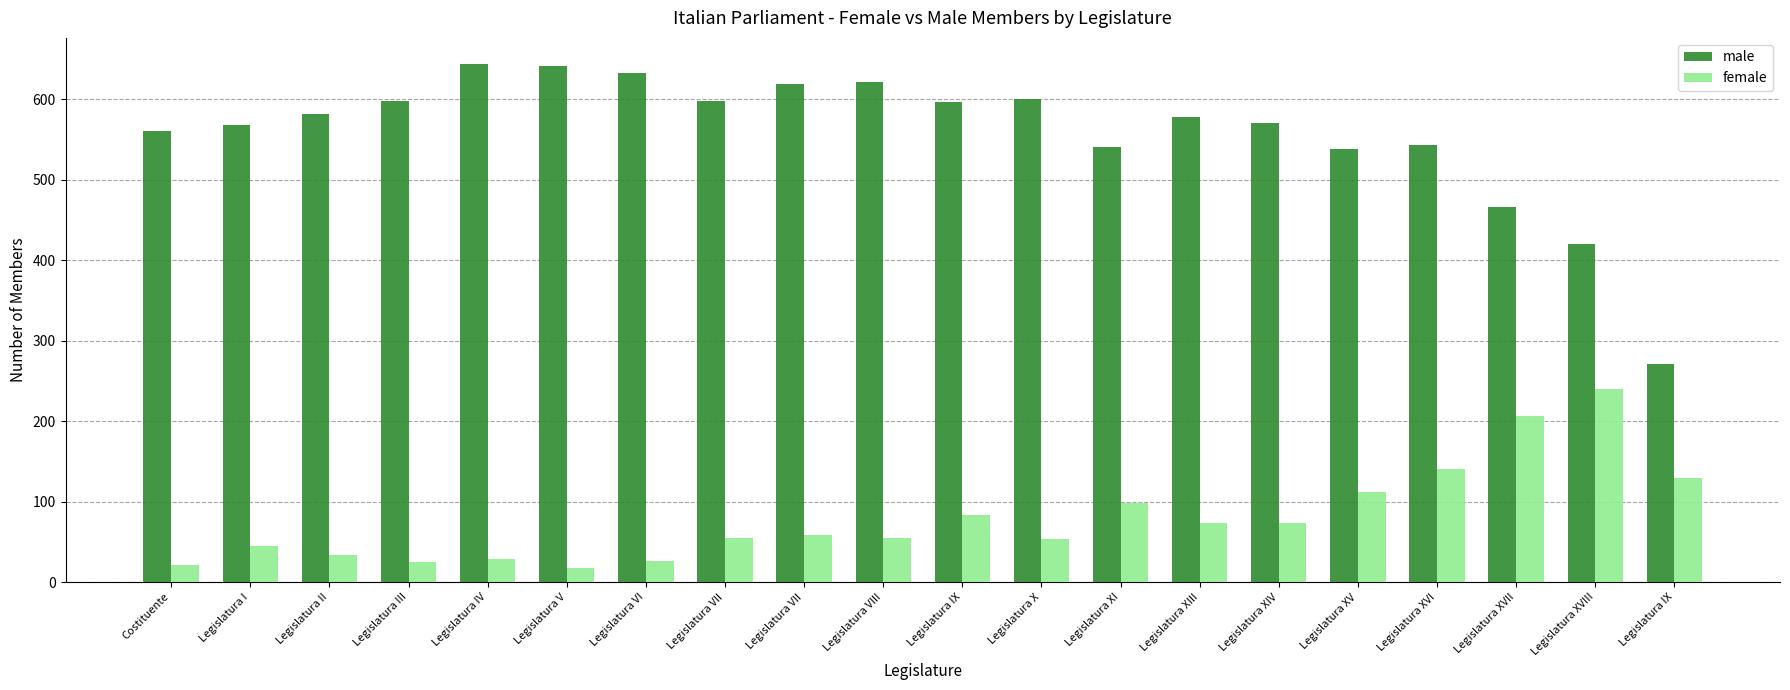

The value of female at Legislatura XIII is 74. True or false?

True